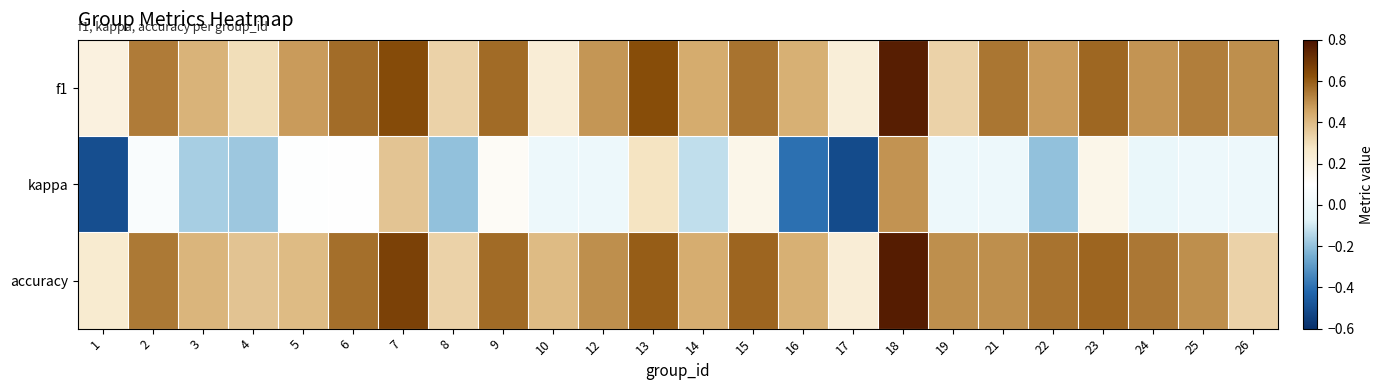

Reading right to left, transcribe all the data shown in this chart.

f1: 26=0.5	25=0.5	24=0.5	23=0.6	22=0.5	21=0.5	19=0.3	18=0.8	17=0.2	16=0.4	15=0.6	14=0.4	13=0.6	12=0.5	10=0.2	9=0.6	8=0.3	7=0.6	6=0.6	5=0.5	4=0.3	3=0.4	2=0.5	1=0.2
kappa: 26=0.0	25=0.0	24=-0.0	23=0.2	22=-0.2	21=0.0	19=0.0	18=0.5	17=-0.5	16=-0.4	15=0.2	14=-0.1	13=0.3	12=0.0	10=0.0	9=0.1	8=-0.2	7=0.4	6=0.1	5=0.1	4=-0.2	3=-0.2	2=0.1	1=-0.5
accuracy: 26=0.3	25=0.5	24=0.5	23=0.6	22=0.6	21=0.5	19=0.5	18=0.8	17=0.2	16=0.4	15=0.6	14=0.4	13=0.6	12=0.5	10=0.4	9=0.6	8=0.3	7=0.7	6=0.6	5=0.4	4=0.4	3=0.4	2=0.5	1=0.2